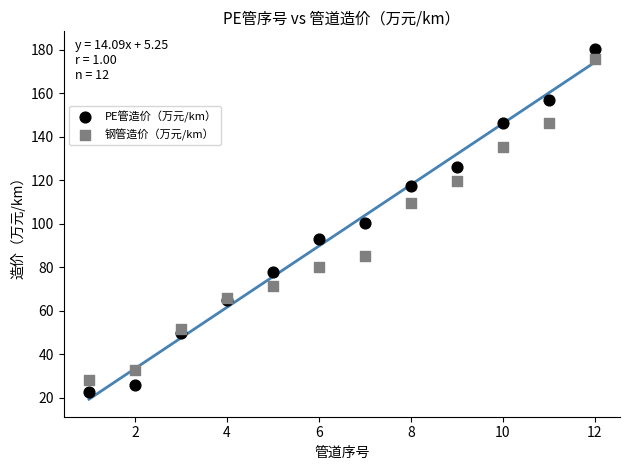

Which series contains the lowest Y value?

PE管造价（万元/km）